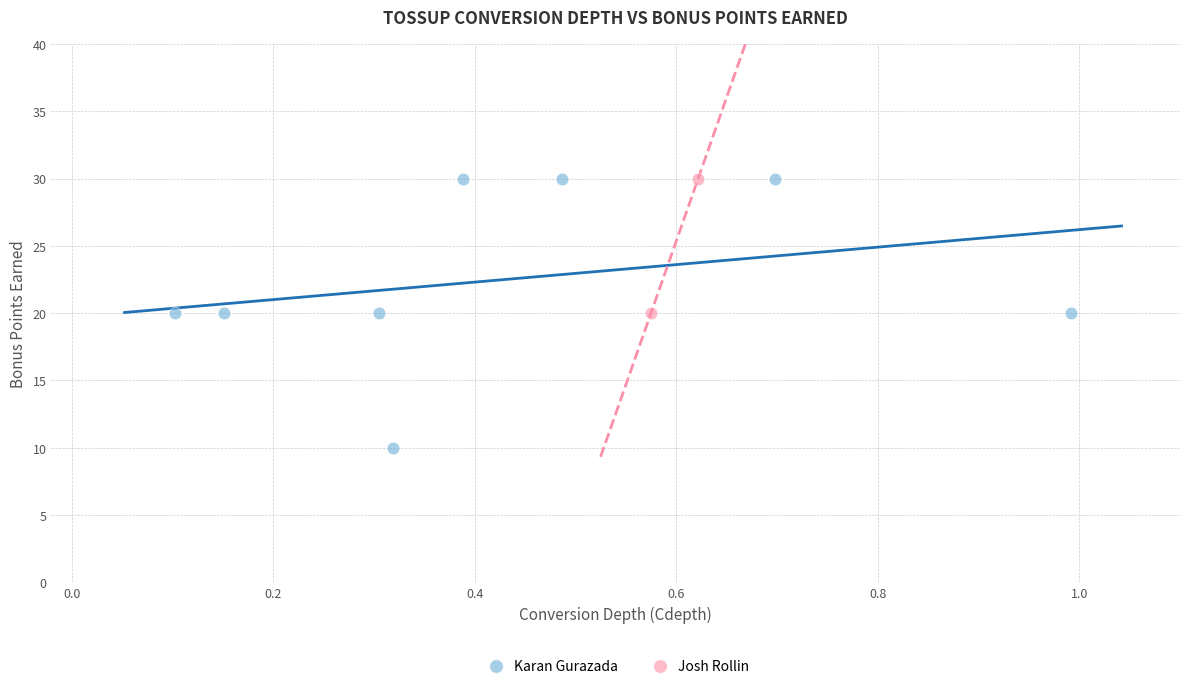

What are all the series names shown in the legend?

Karan Gurazada, Josh Rollin